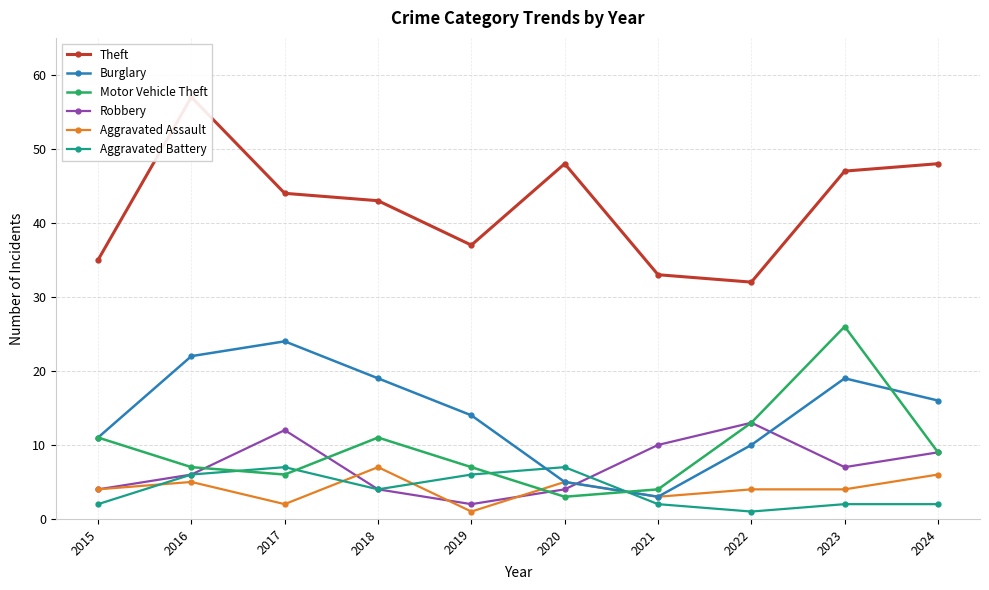

Where is the first local maximum for Burglary?

2017